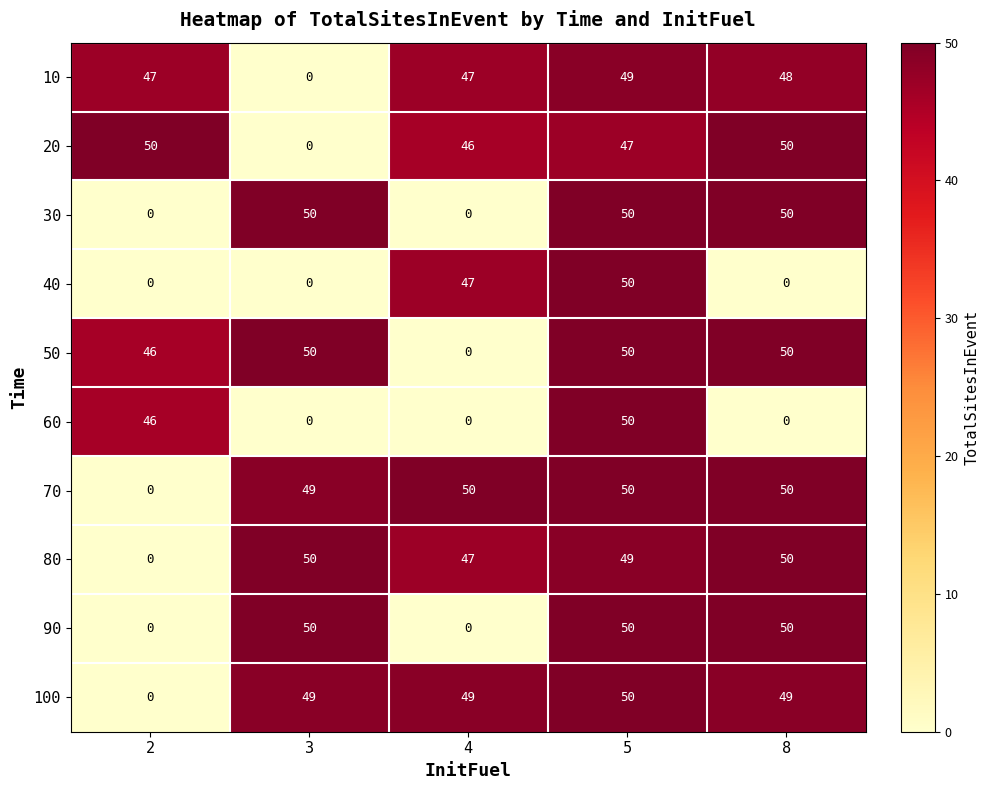

What is the total value across all series at 4?

286